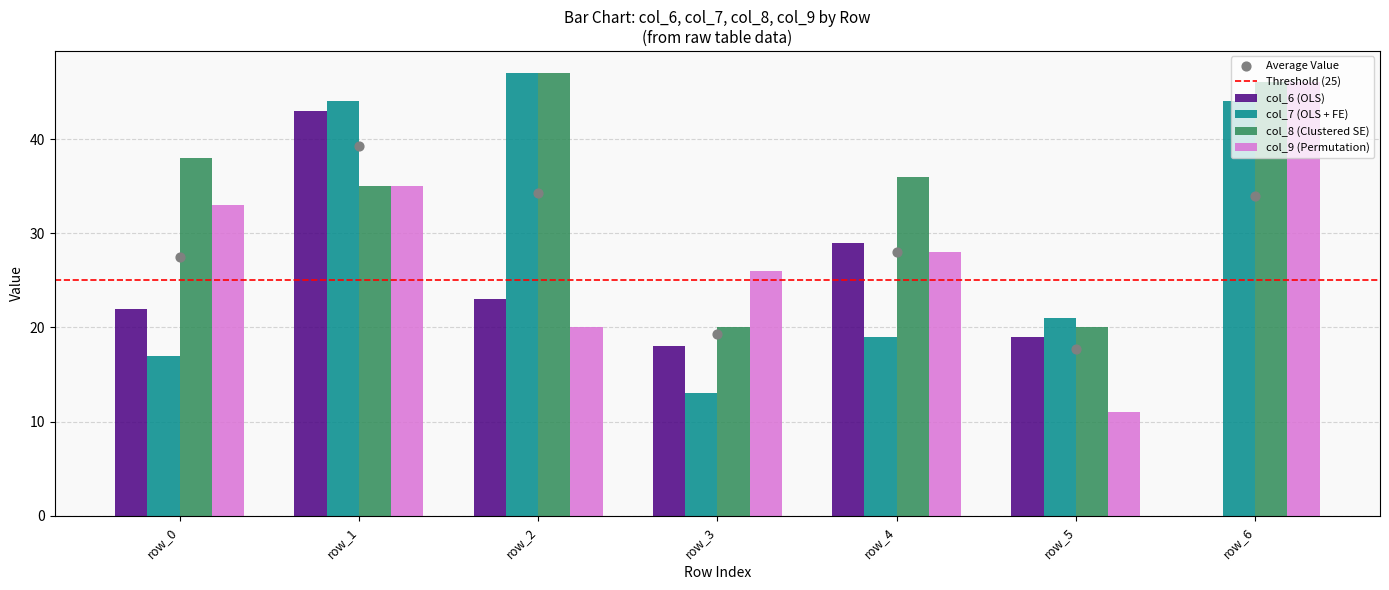

Which series reaches the maximum Y coordinate?

col_7